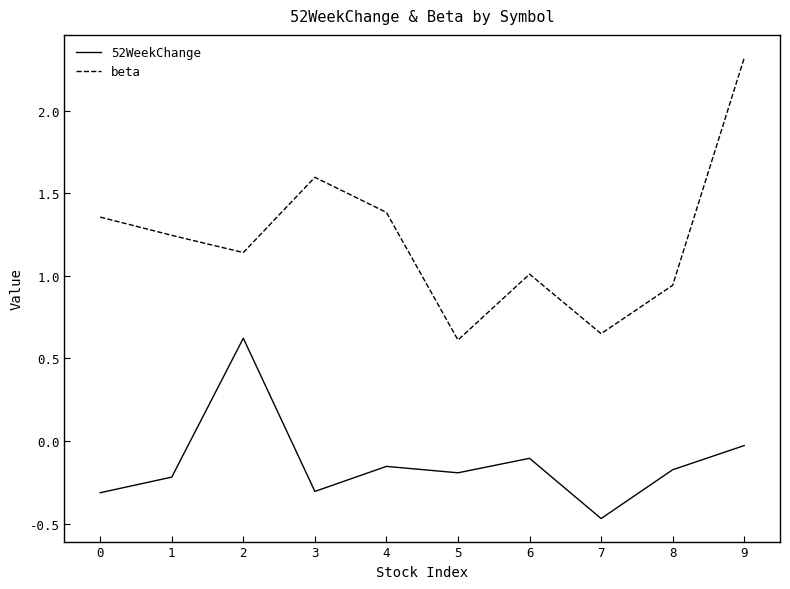

At which label is beta closest to 1?

6